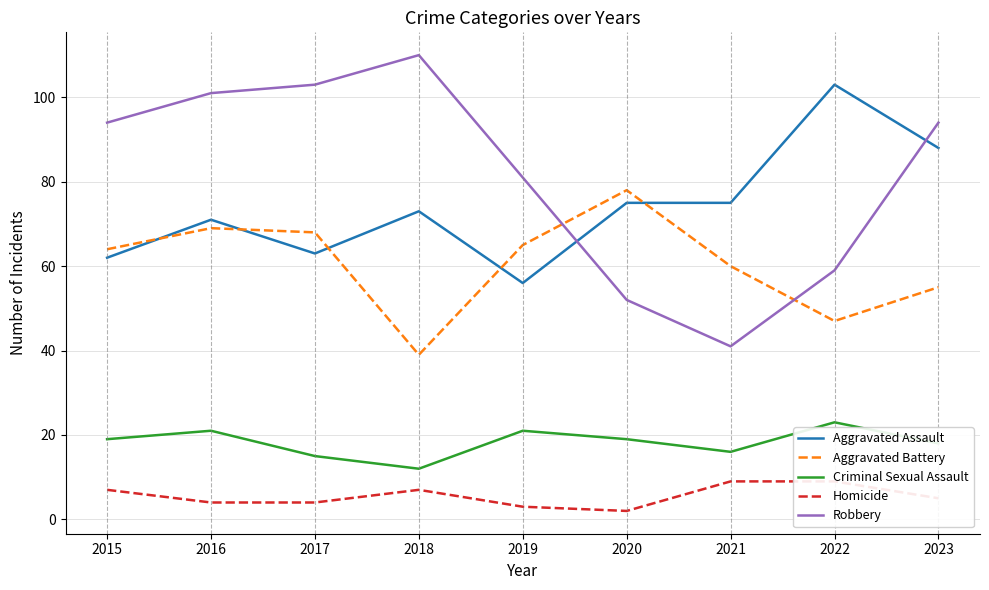

Where does the Homicide series first go above 5?

2015